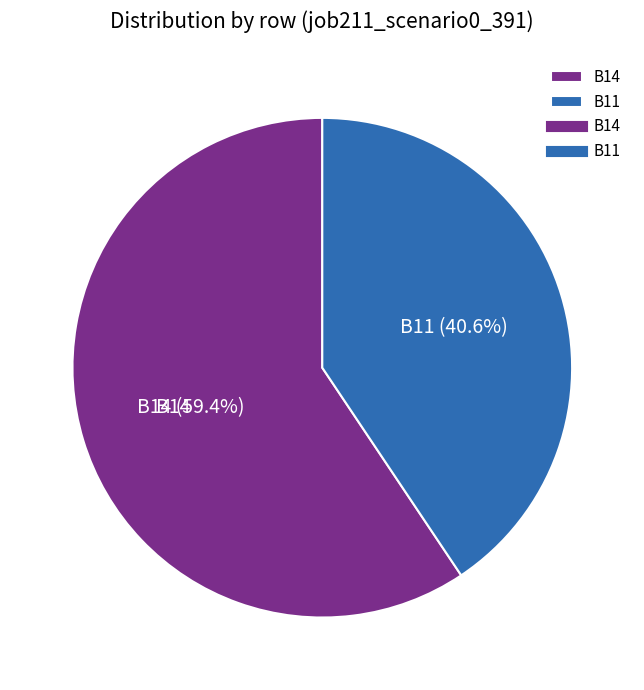

How many slices are in this pie chart?

2